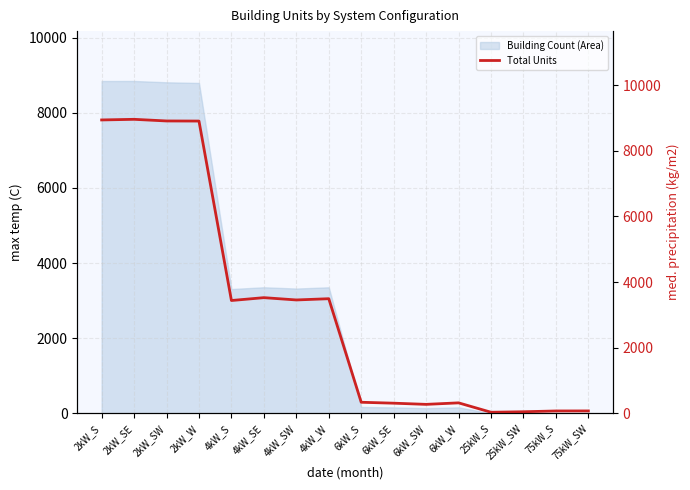

At which category does the chart reach its minimum across all series?

25kW_S